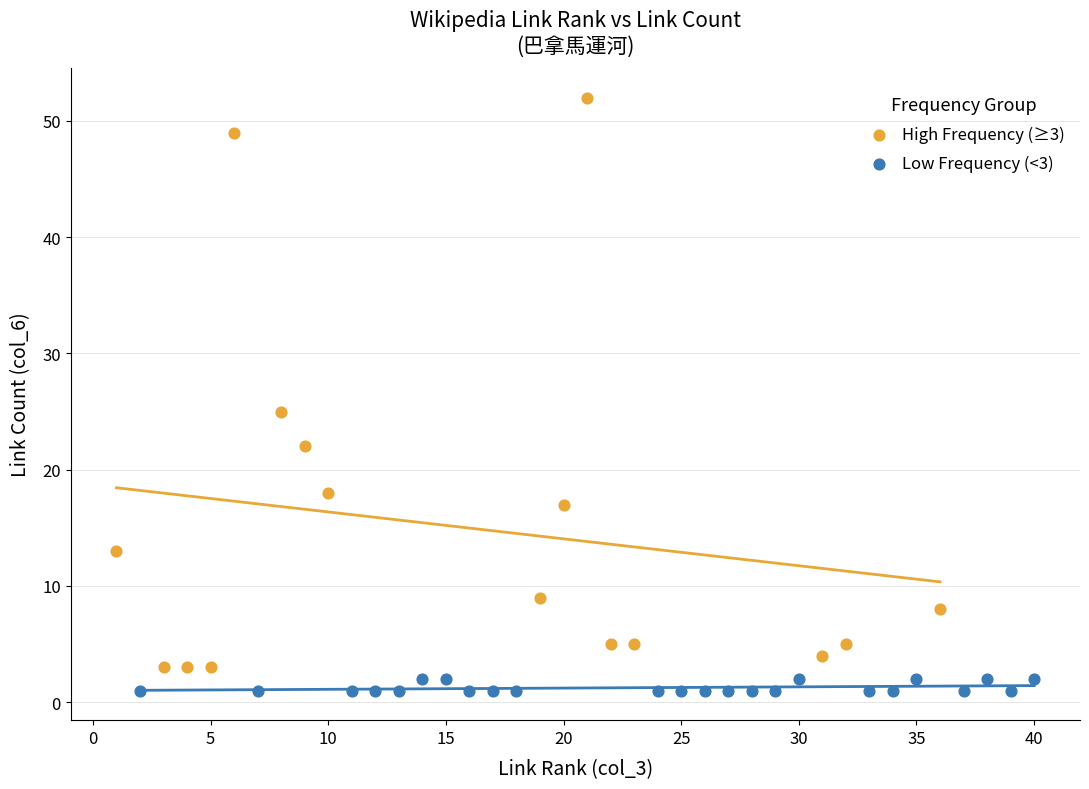

What are all the series names shown in the legend?

High Frequency (≥3), Low Frequency (<3)